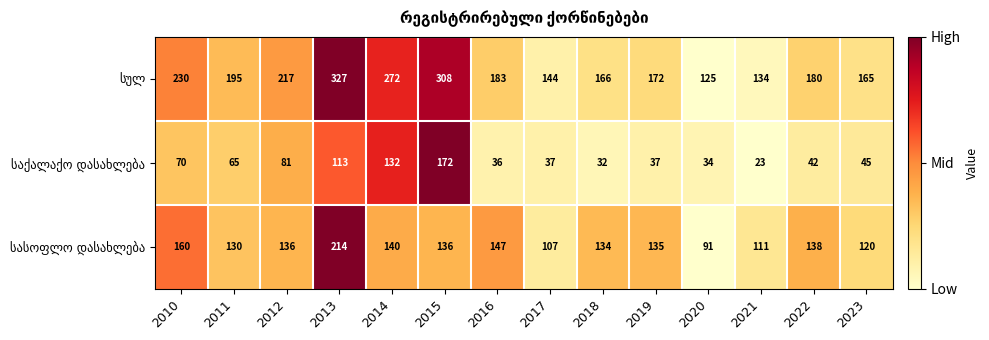

What is the total value across all series at 2013?

654